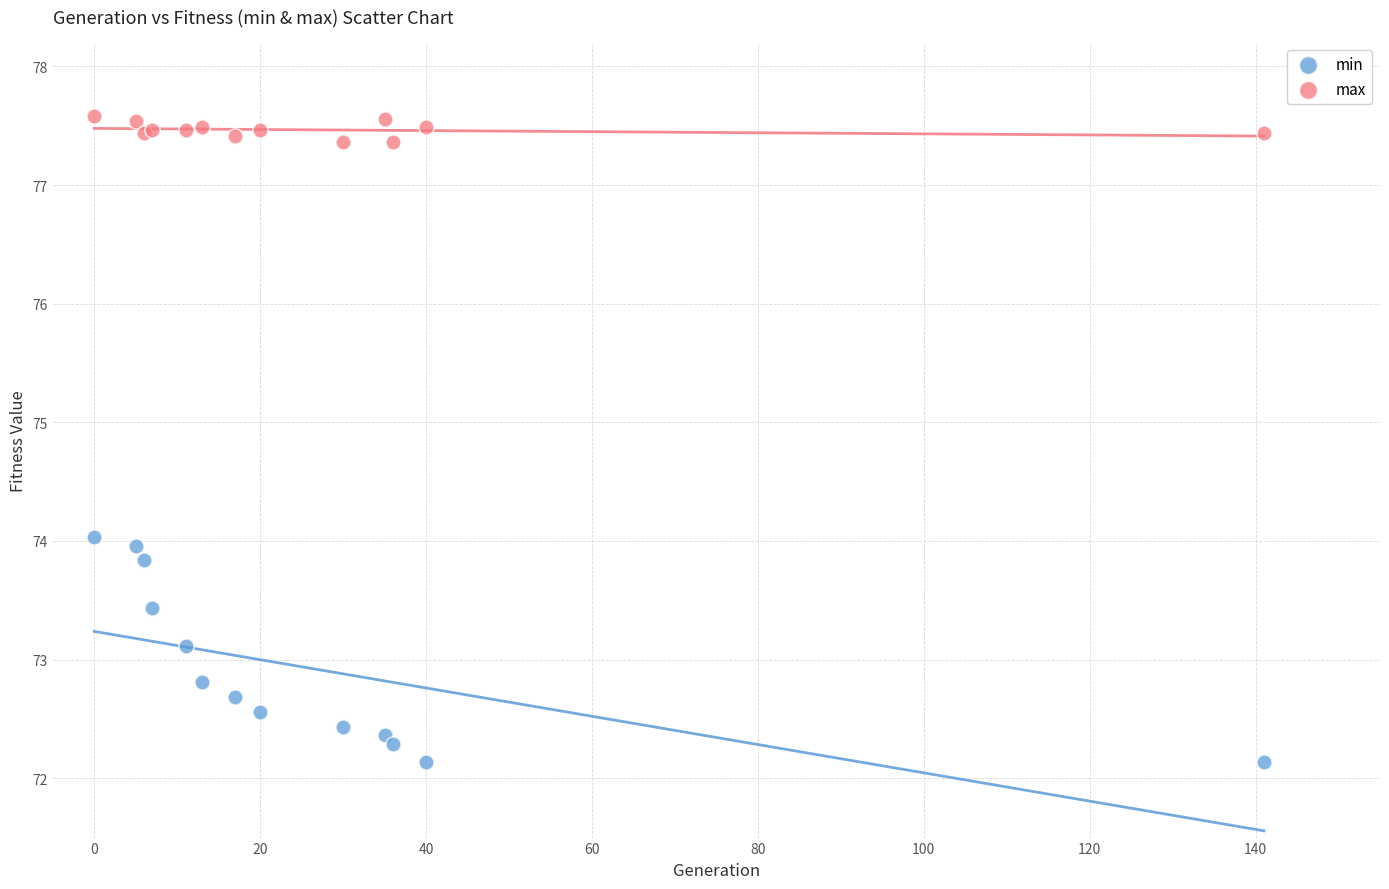

Which series reaches the minimum Y coordinate?

min